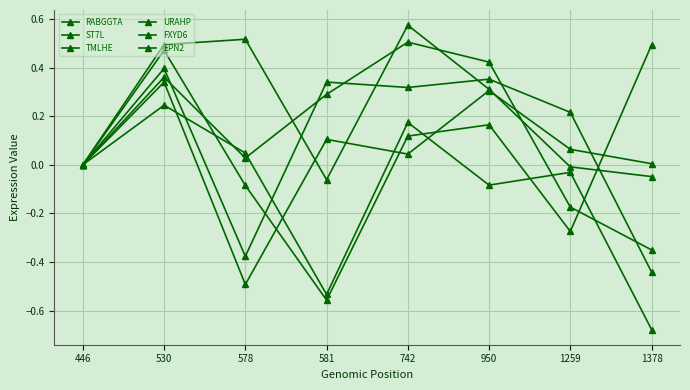

True or false: EPN2 has more than 1 interior local peaks.

True